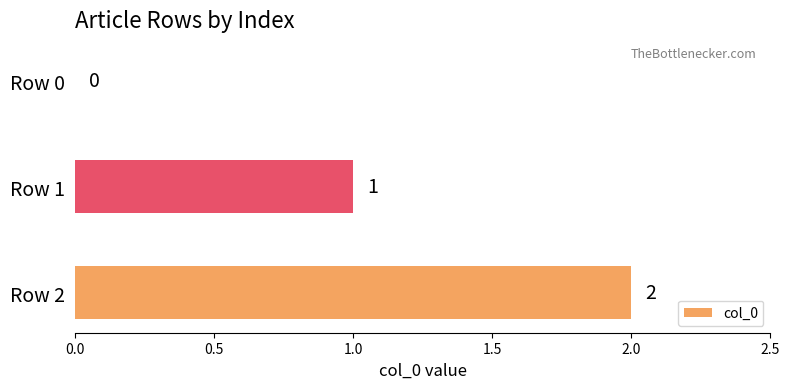

At which label is the value closest to 1?

Row 1